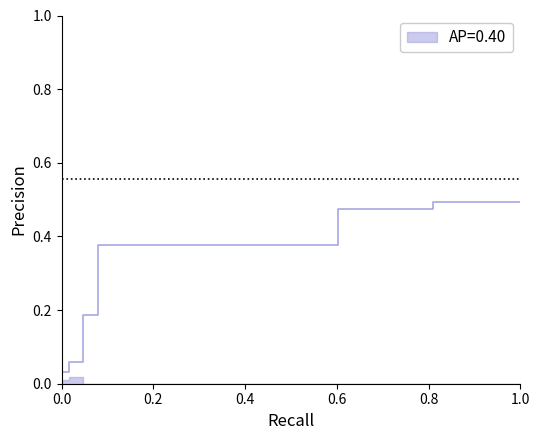

Reading left to right, what are all the values shown in this chart?

0.0	0.1	0.2	0.4	0.4	0.4	0.4	0.4	0.4	0.4	0.4	0.4	0.5	0.5	0.5	0.5	0.5	0.5	0.5	0.5